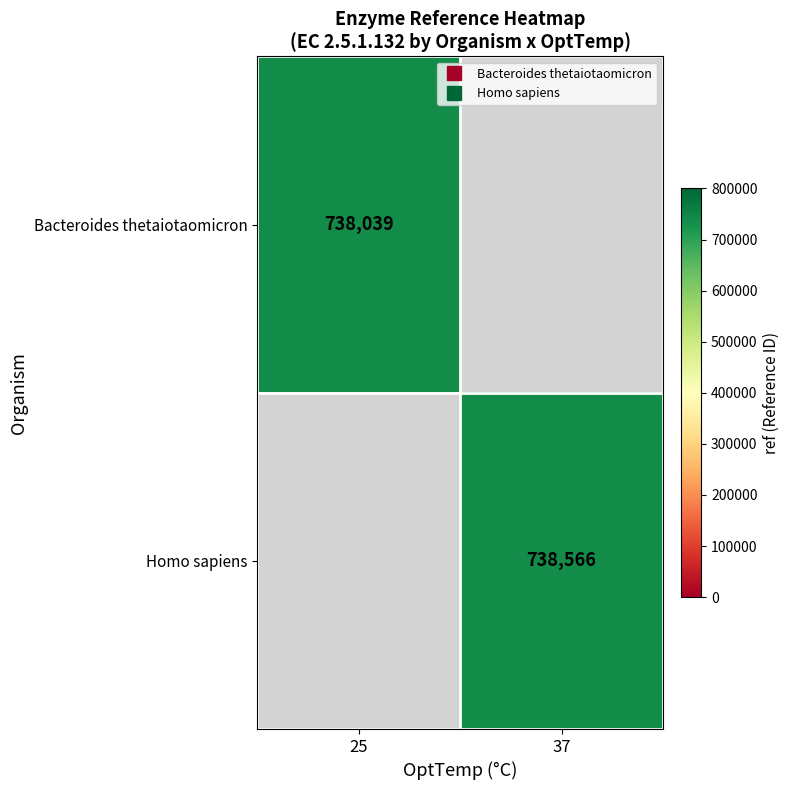

Which has a higher value, 37 or 25?

25